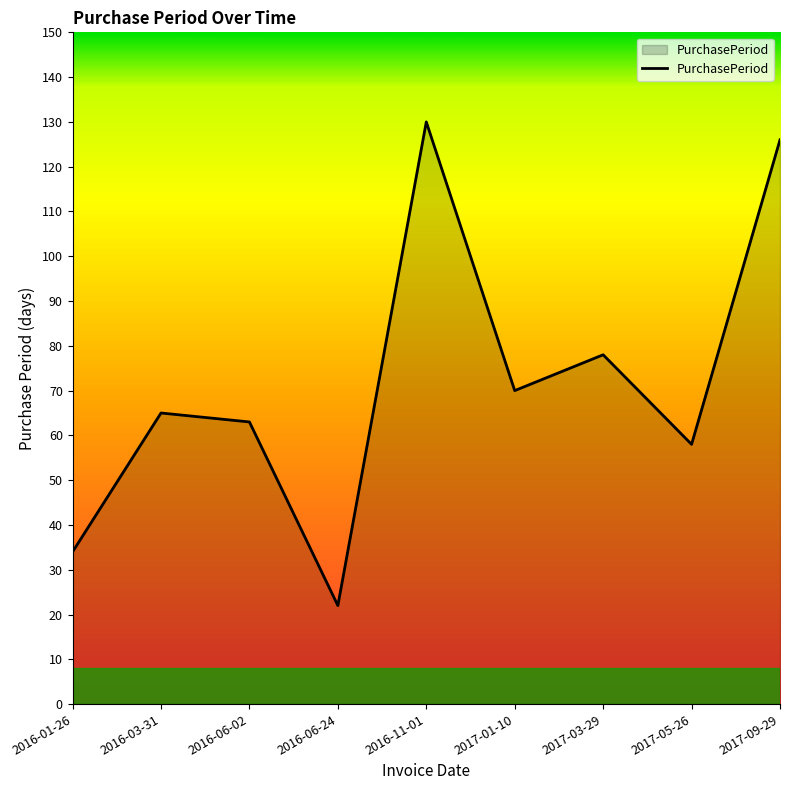

Count the number of data series in this chart.

1